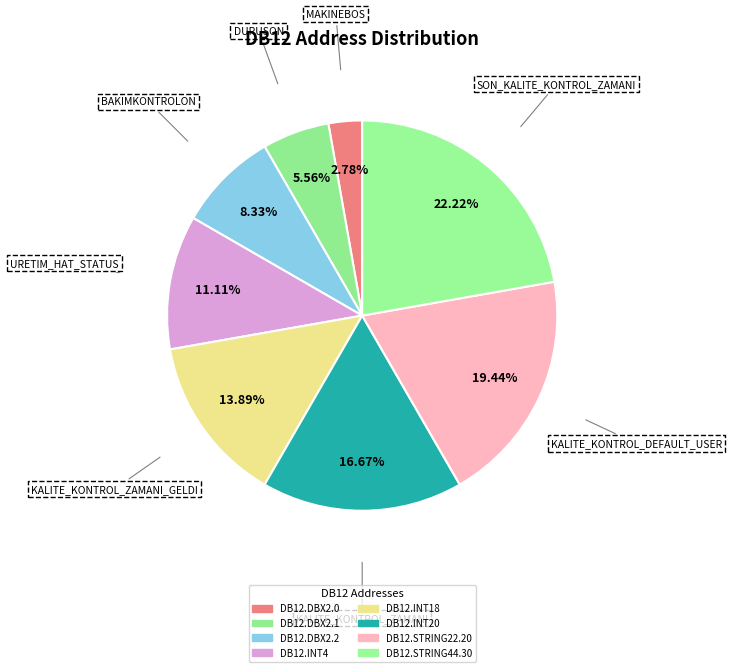

Do DB12.INT18 and DB12.INT20 together represent more than half of the pie?

No